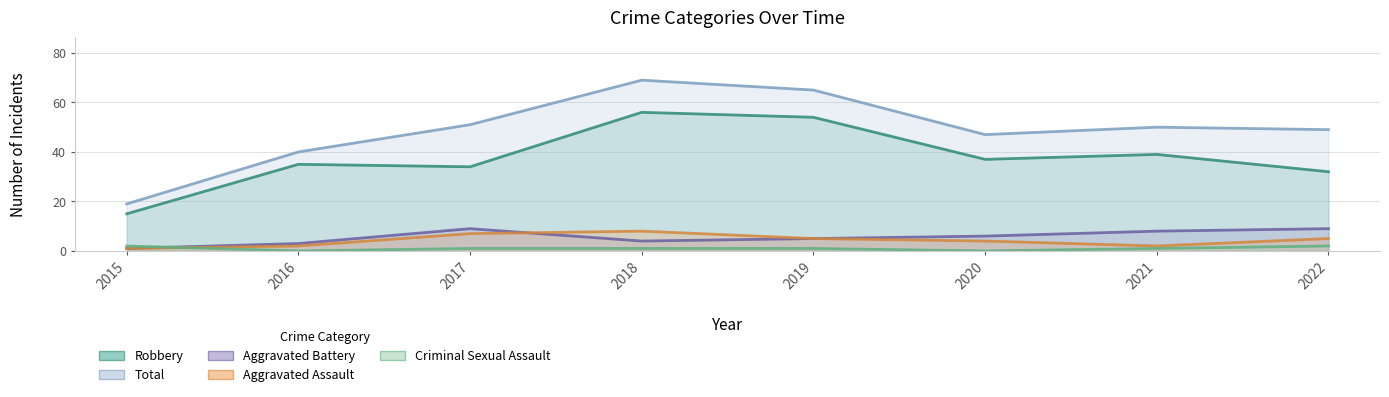

Reading left to right, list all the values displayed in this chart.

Robbery: 15	35	34	56	54	37	39	32
Aggravated Assault: 1	2	7	8	5	4	2	5
Aggravated Battery: 1	3	9	4	5	6	8	9
Criminal Sexual Assault: 2	0	1	1	1	0	1	2
Total: 19	40	51	69	65	47	50	49